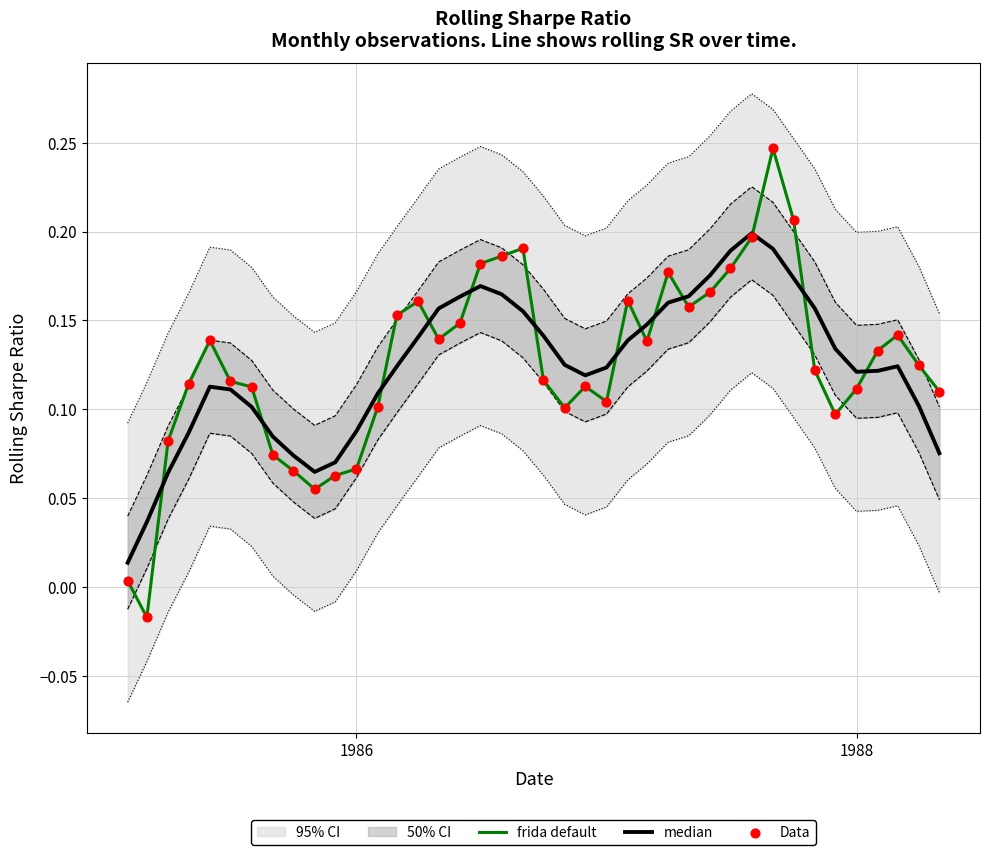

Which series contains the lowest Y value?

frida default